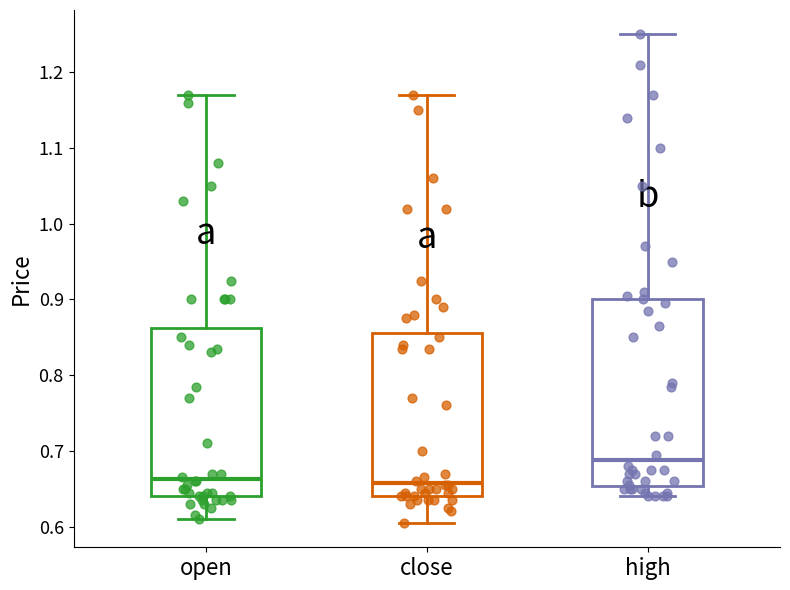

Reading left to right, read every box against the y-axis: the position of its median line, the range the box covers, and the ends of its whiskers. The values are not printed on the chart, so give them approximately, as read against the axis.

open: median 0.66, box 0.64 to 0.86, whiskers 0.61 to 1.17
close: median 0.66, box 0.64 to 0.86, whiskers 0.61 to 1.17
high: median 0.69, box 0.65 to 0.90, whiskers 0.64 to 1.25